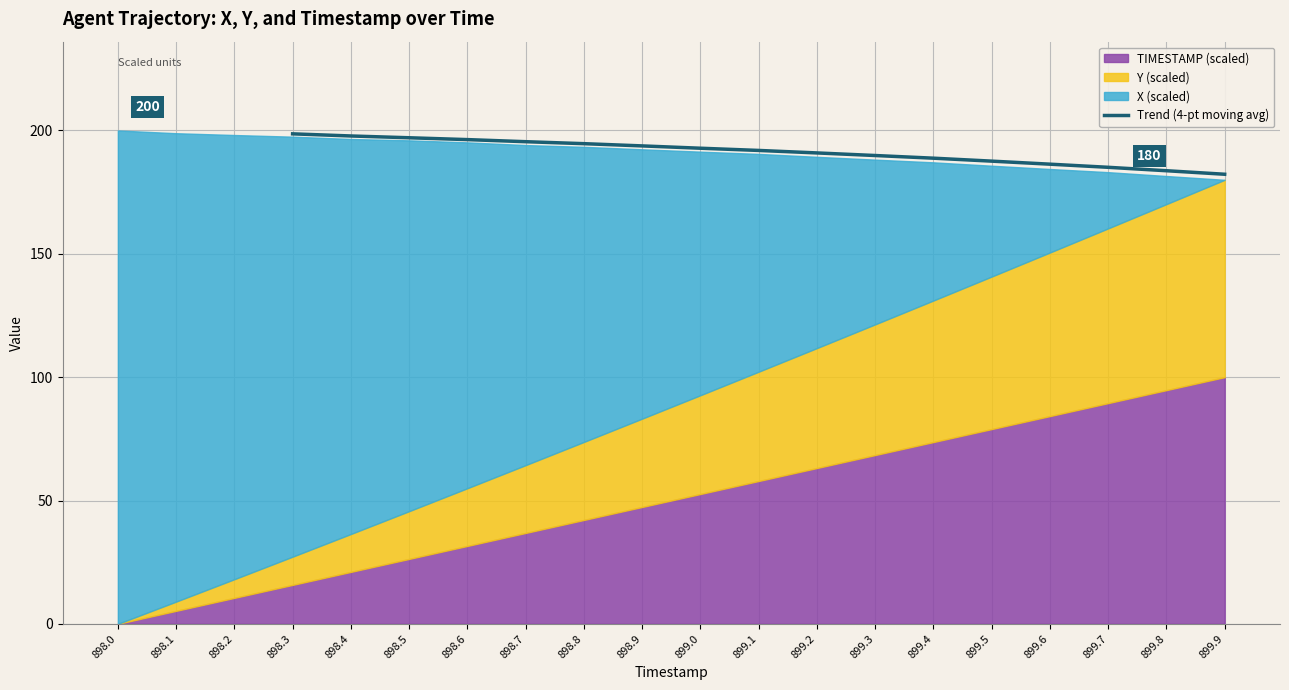

Reading right to left, transcribe all the data shown in this chart.

182.3	183.7	185.1	186.3	187.6	188.8	189.9	190.9	191.9	192.8	193.7	194.7	195.5	196.3	197.0	197.8	198.6